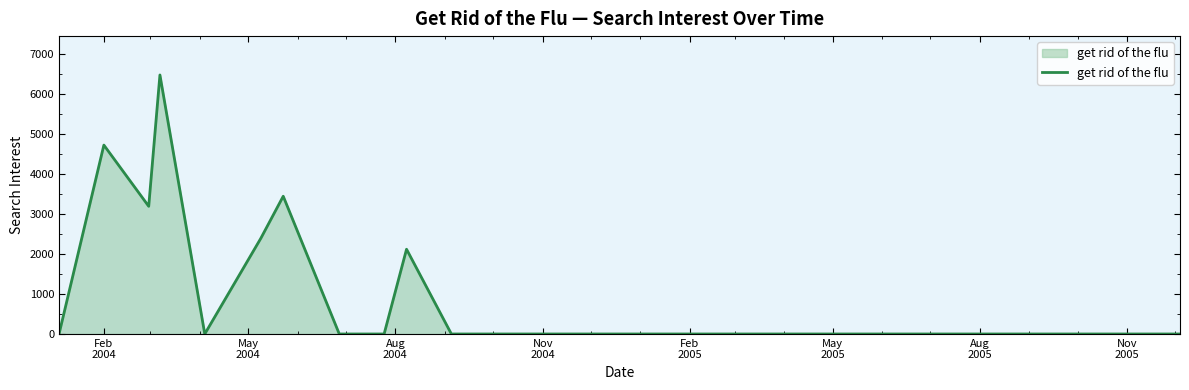

What is the maximum value shown in the chart?

6470.2